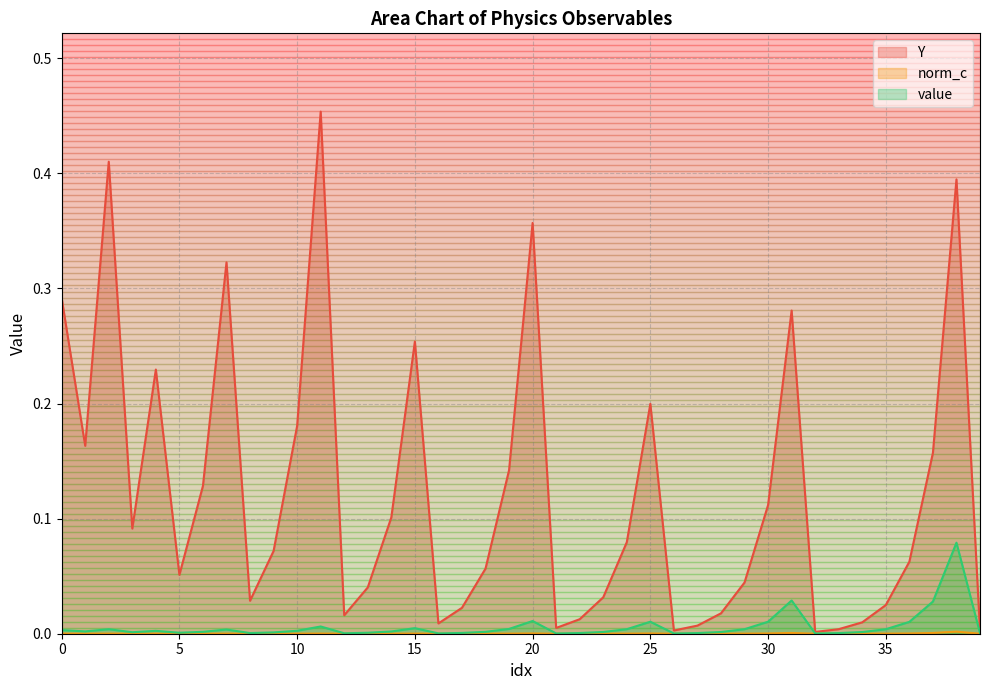

Does the chart have visible grid lines?

Yes